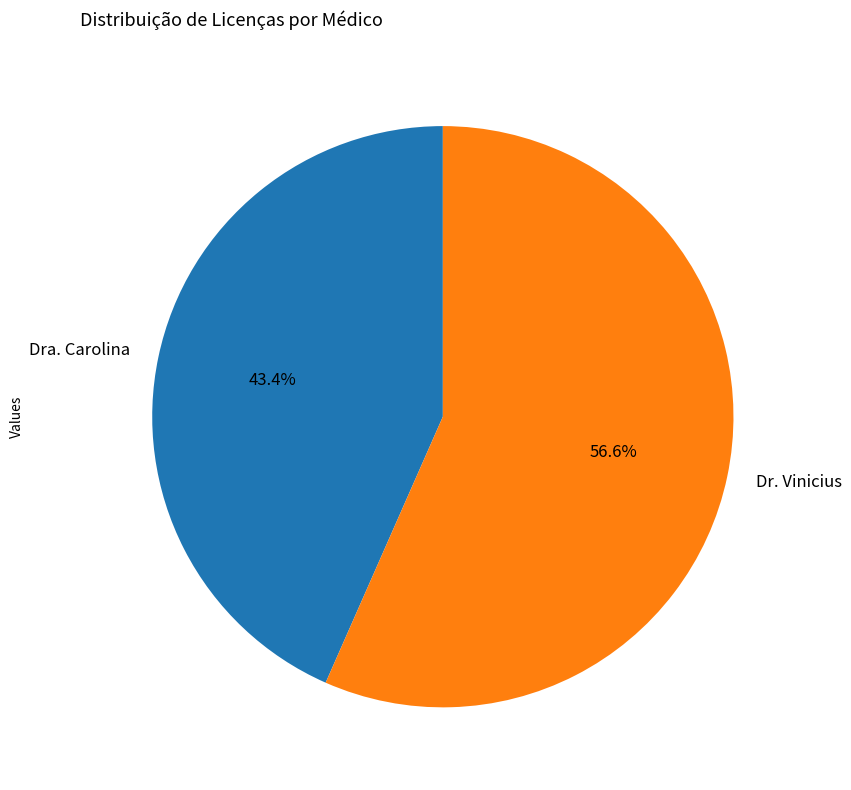

What is the total percentage of Dr. Vinicius and Dra. Carolina?

100.0%